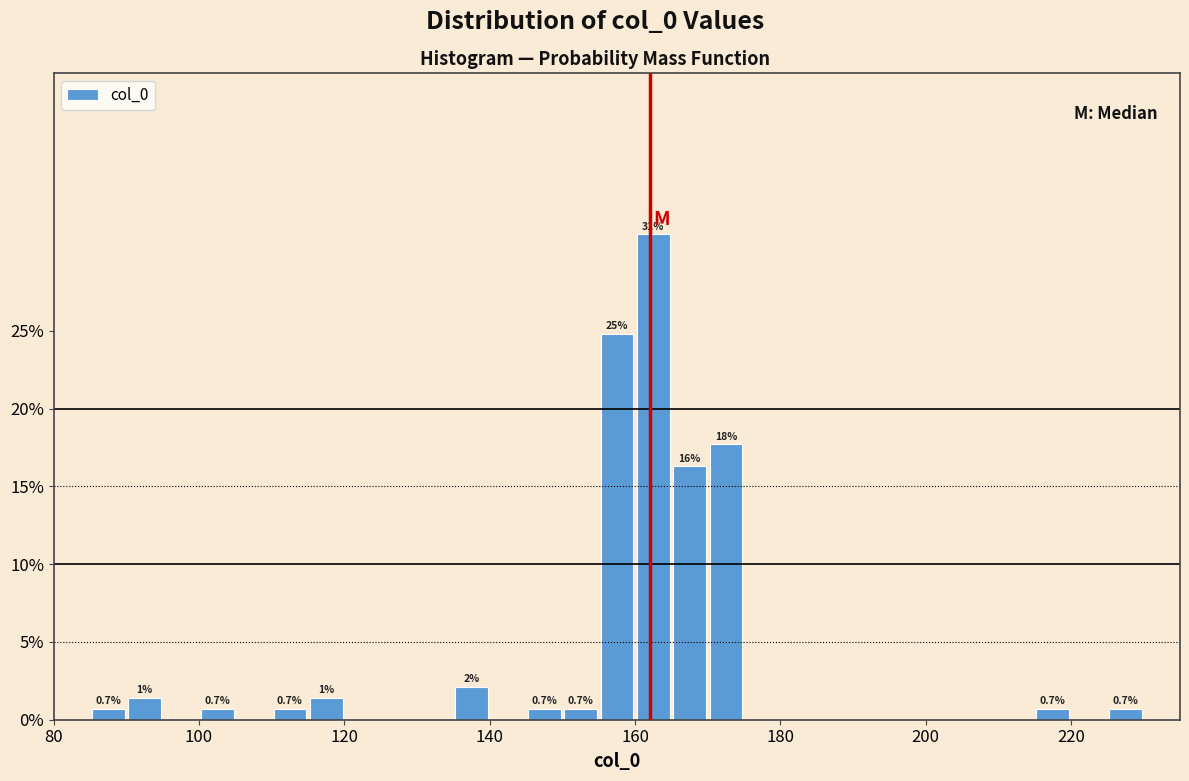

Around what value on the x-axis is the tallest bar? Give the approximate position of its centre, as read against the axis.

162